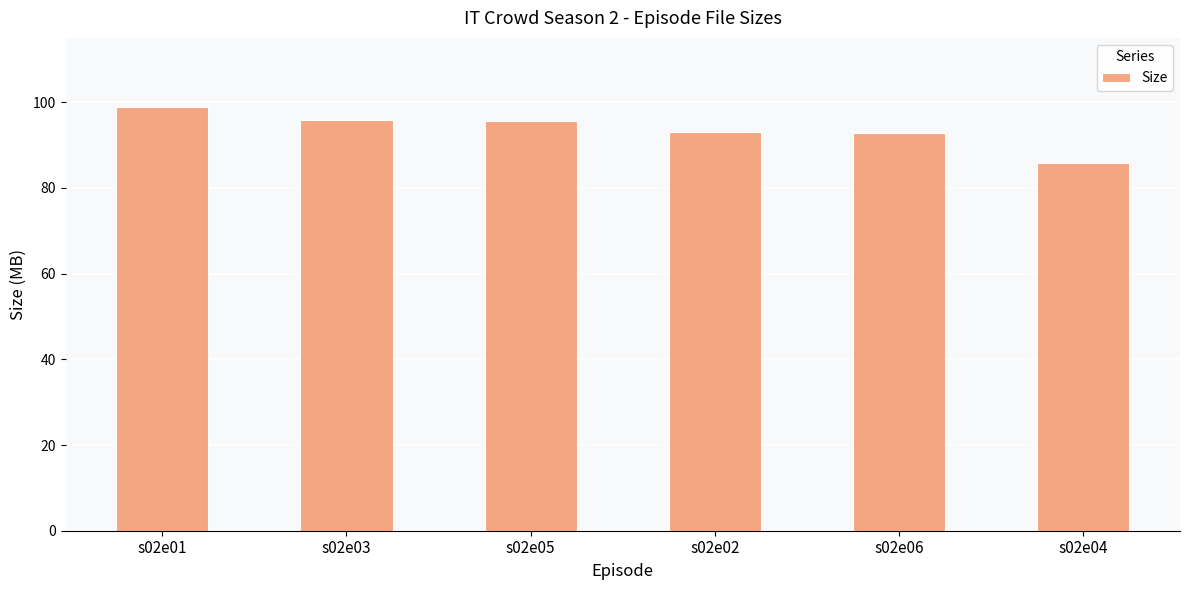

What is the ratio of the value at s02e01 to the value at s02e05?

1.0